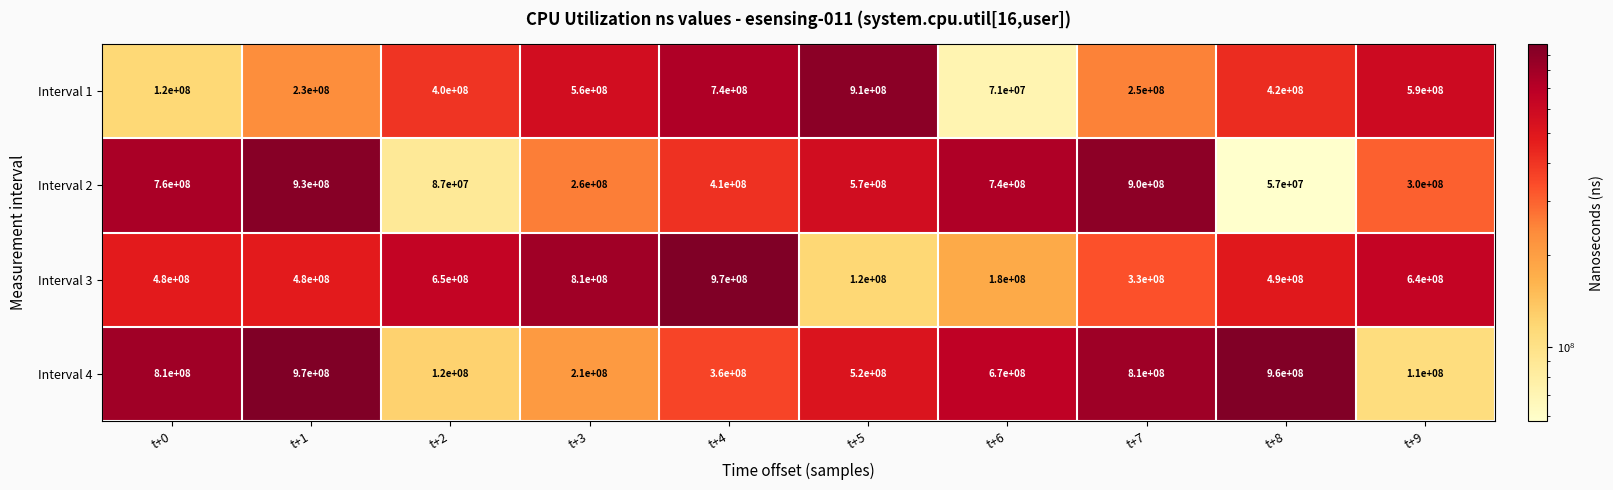

Which series has the widest spread of values?

Interval 2